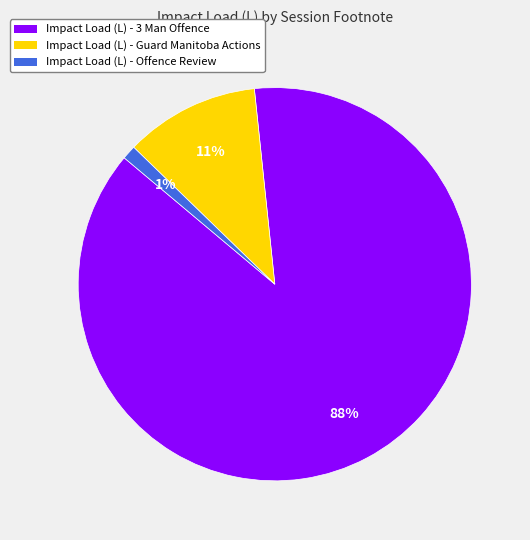

Count the number of slices in the pie.

3